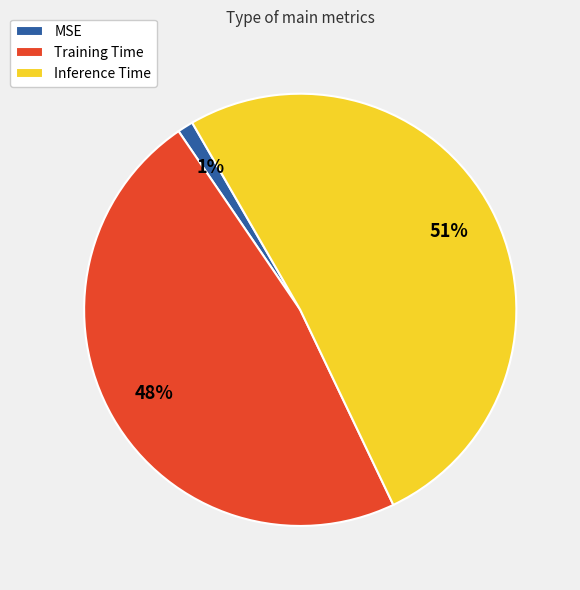

Count the number of slices in the pie.

3